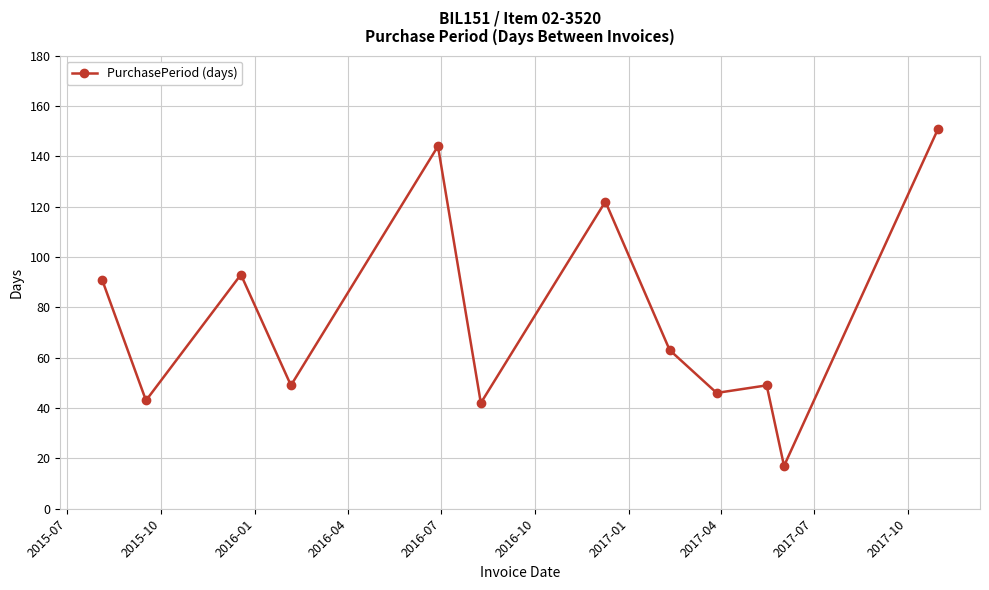

What is the average value?

76